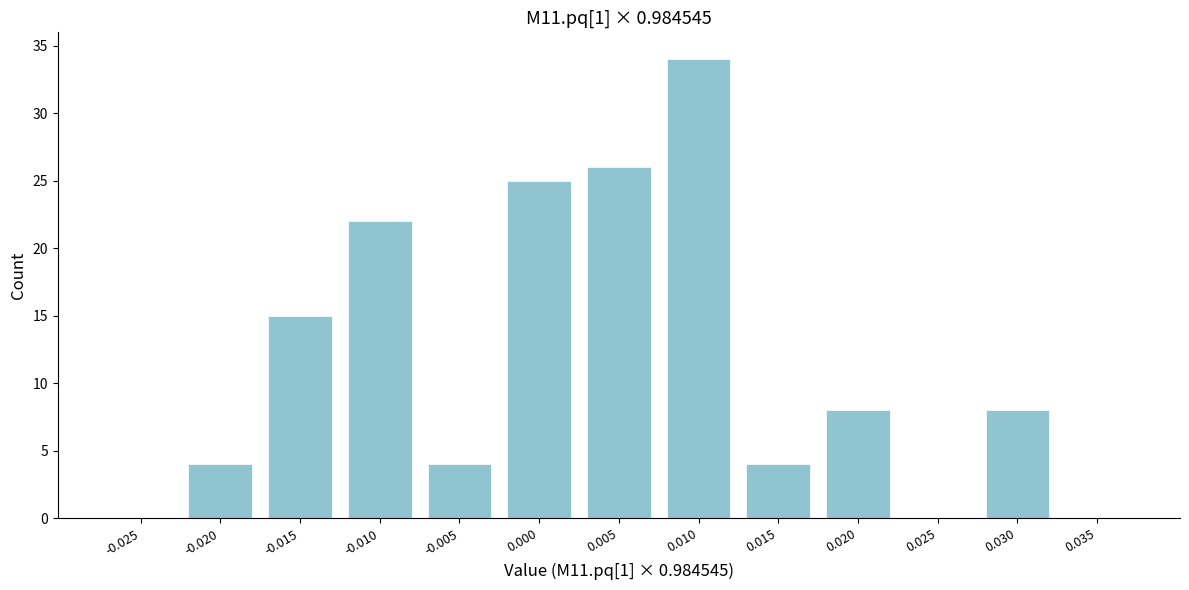

Reading left to right, transcribe all the data shown in this chart.

-0.025=0	-0.020=4	-0.015=15	-0.010=22	-0.005=4	0.000=25	0.005=26	0.010=34	0.015=4	0.020=8	0.025=0	0.030=8	0.035=0